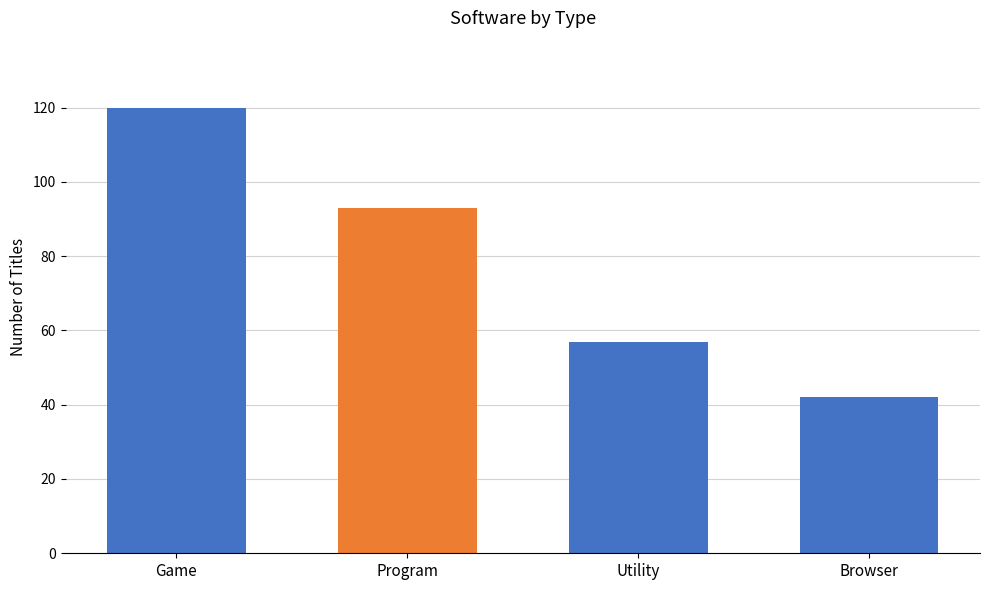

The chart shows a value of 120 at Game. True or false?

True